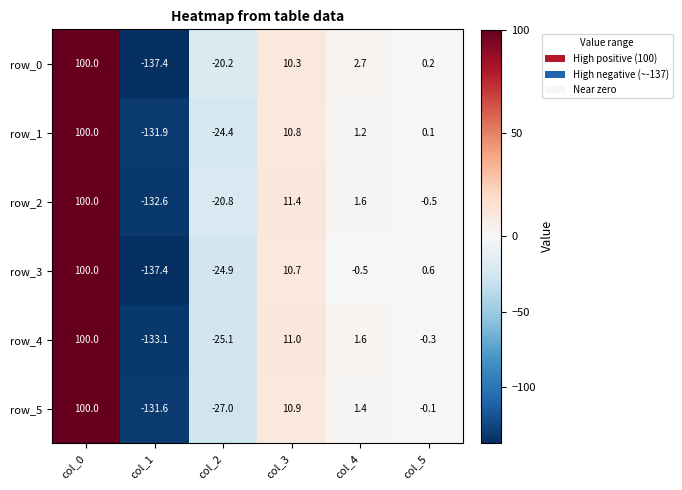

At which label does row_4 reach its minimum?

col_1